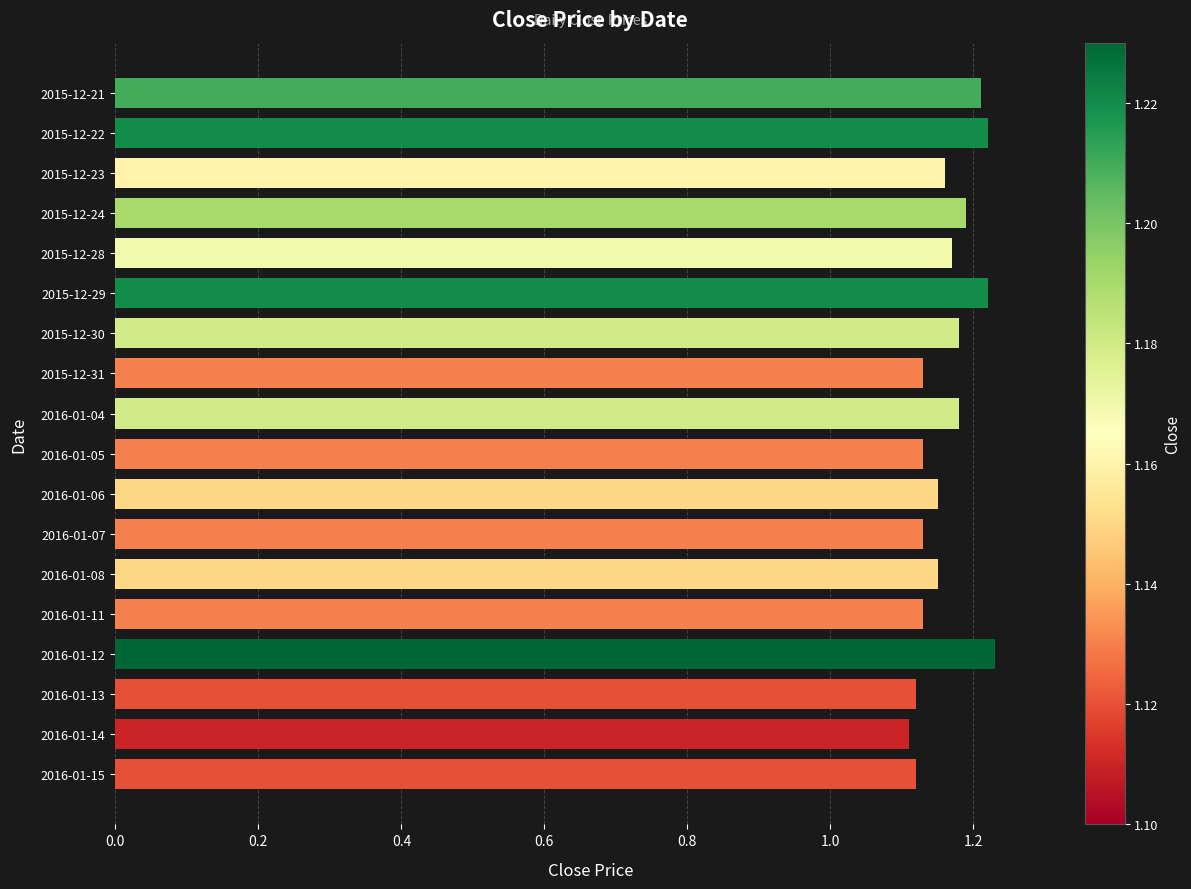

What is the label of the 3rd bar from the bottom?

2016-01-13